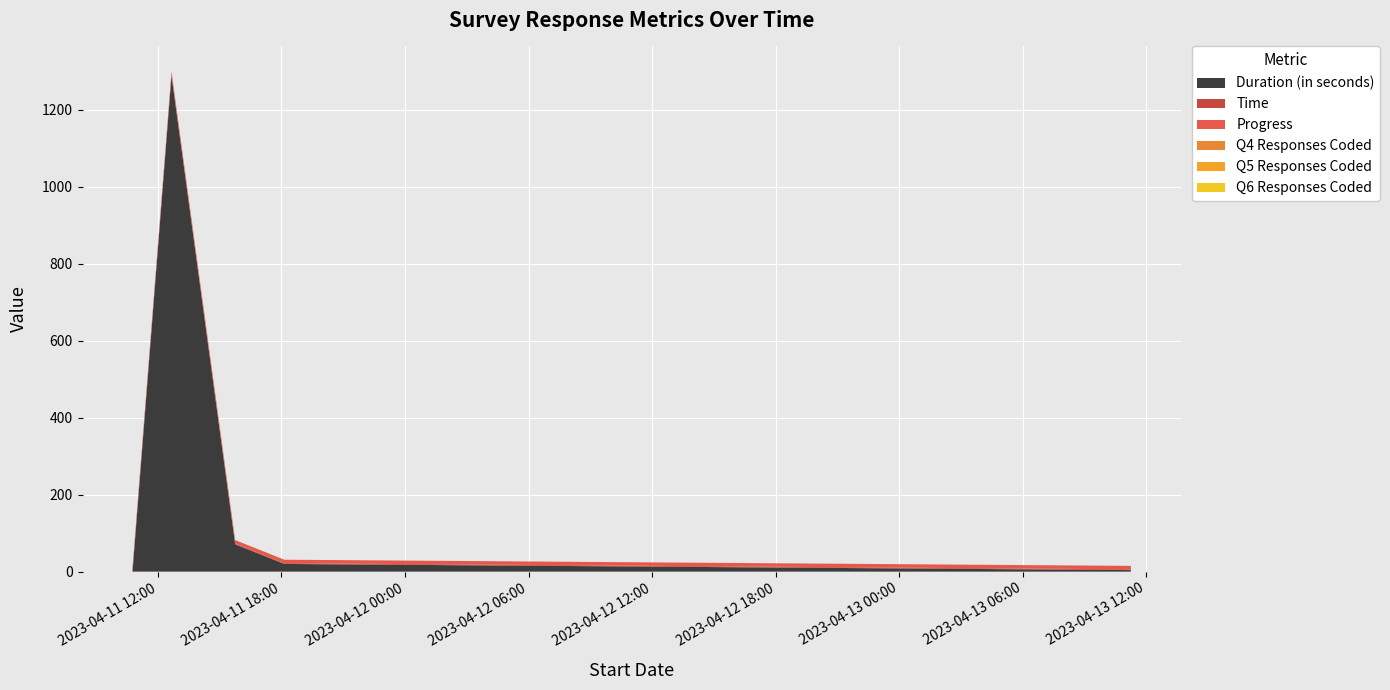

Reading right to left, what are all the values shown in this chart?

Duration (in seconds): 4	20	71	1289	6	5	8	8
Time: 2	2	2	2	2	2	2	2
Progress: 9	9	9	9	9	9	9	9
Q4 Responses Coded: 0	0	0	0	0	0	0	0
Q5 Responses Coded: 0	0	0	0	0	0	0	0
Q6 Responses Coded: 0	0	0	0	0	0	0	0